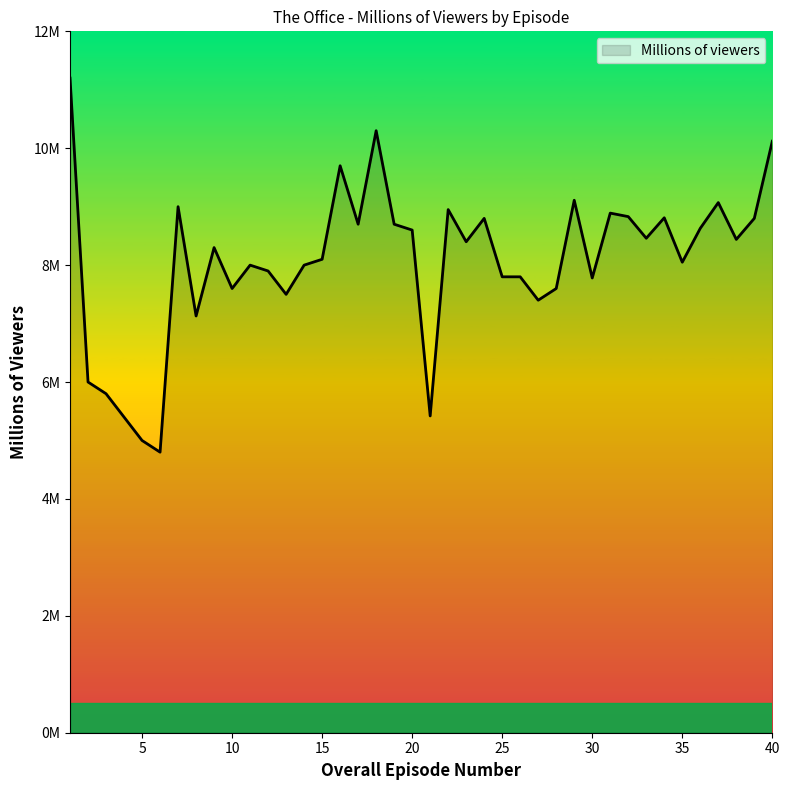

Reading right to left, transcribe all the data shown in this chart.

10.1	8.8	8.4	9.1	8.6	8.1	8.8	8.5	8.8	8.9	7.8	9.1	7.6	7.4	7.8	7.8	8.8	8.4	8.9	5.4	8.6	8.7	10.3	8.7	9.7	8.1	8.0	7.5	7.9	8.0	7.6	8.3	7.1	9.0	4.8	5.0	5.4	5.8	6.0	11.2